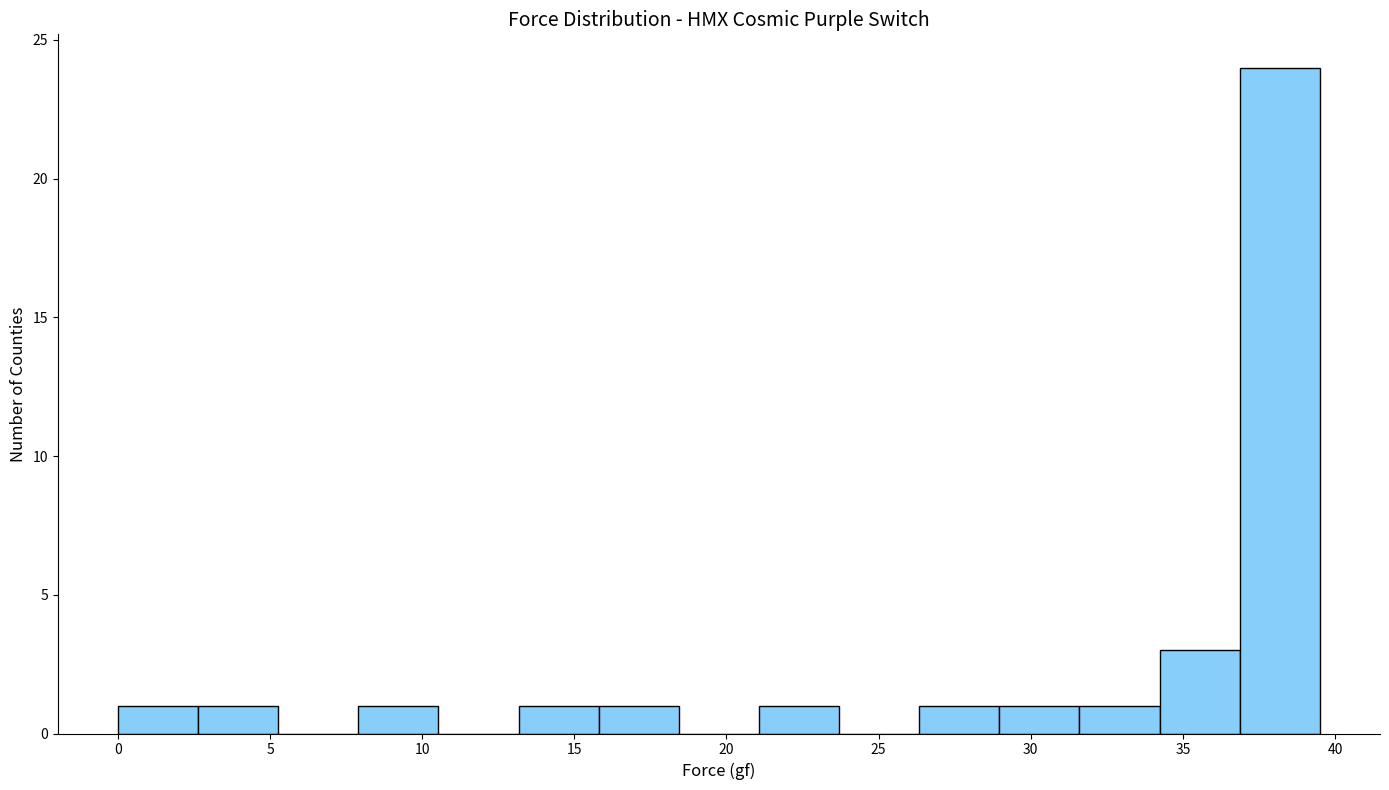

Reading left to right, list every bar in this chart as the range it spans on the x-axis followed by its height. Neither the bar edges nor the heights are printed on the chart, so give them approximately, as read against the axes.

0.0 to 2.5: 1
2.5 to 5.5: 1
5.5 to 8.0: 0
8.0 to 10.5: 1
10.5 to 13.0: 0
13.0 to 16.0: 1
16.0 to 18.5: 1
18.5 to 21.0: 0
21.0 to 23.5: 1
23.5 to 26.5: 0
26.5 to 29.0: 1
29.0 to 31.5: 1
31.5 to 34.0: 1
34.0 to 37.0: 3
37.0 to 39.5: 24